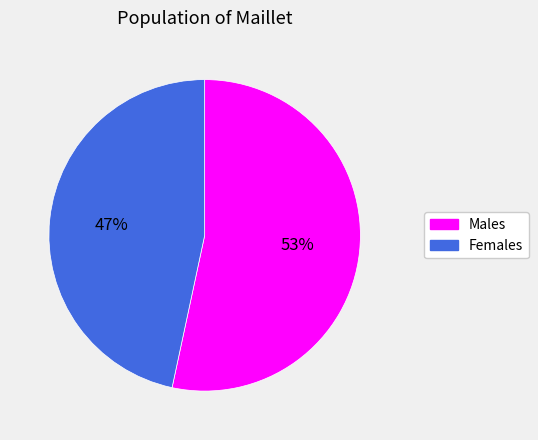

How many slices are in this pie chart?

2